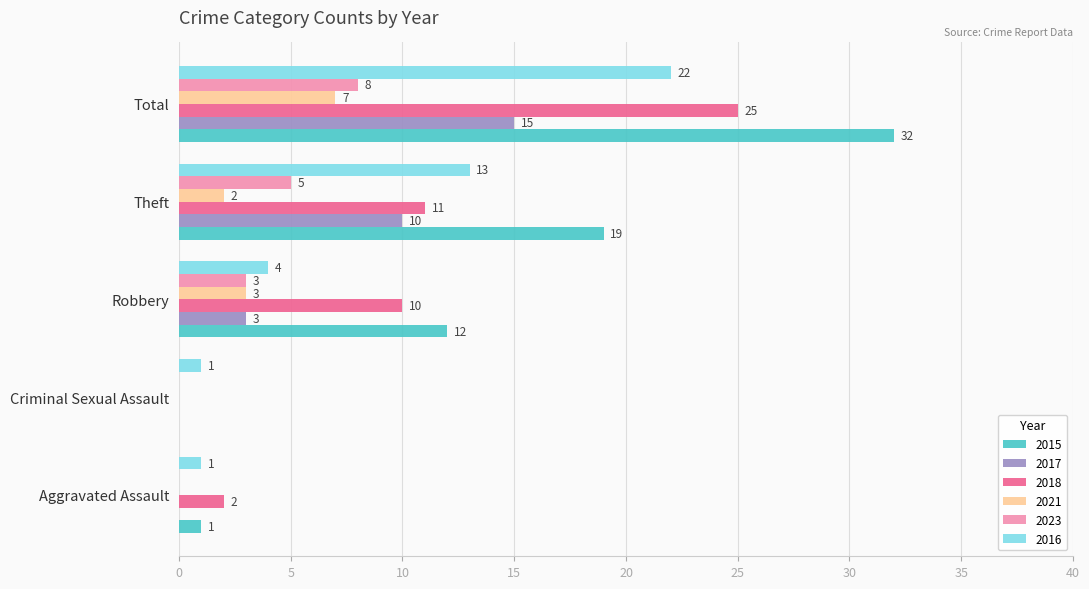

What is the sum of the 2016 values at Total and Robbery?

26